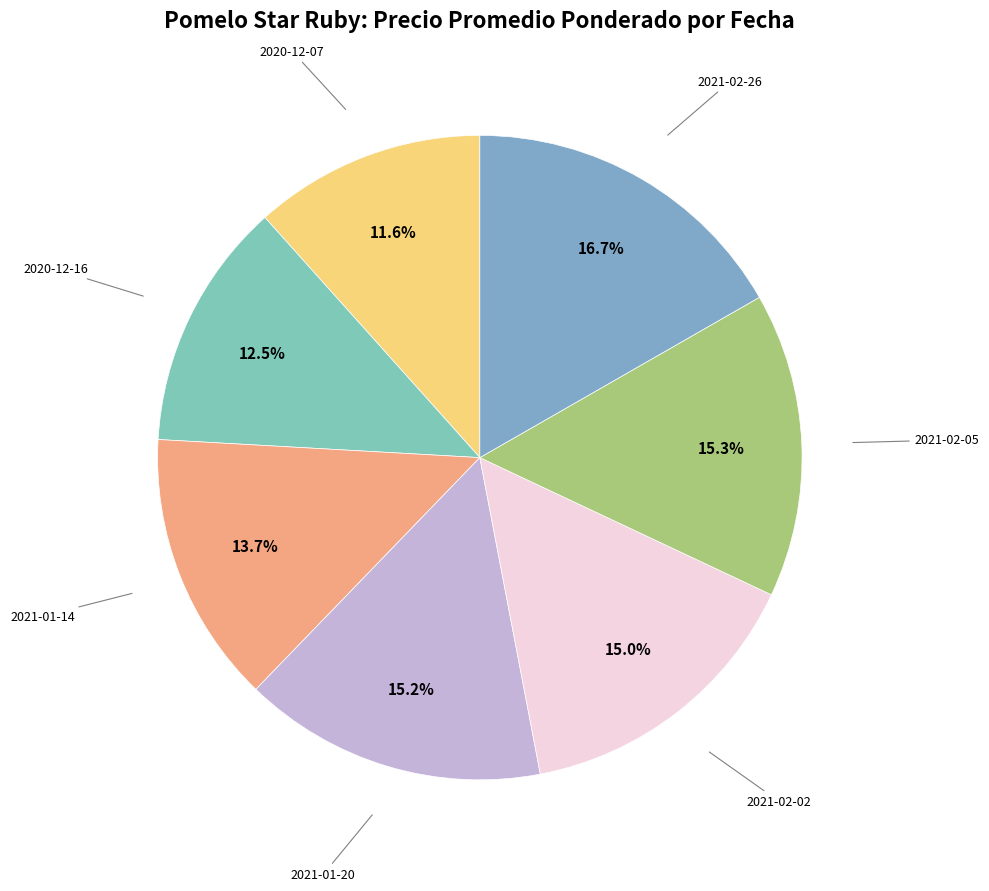

To the nearest percent, what is the average slice percentage?

14%